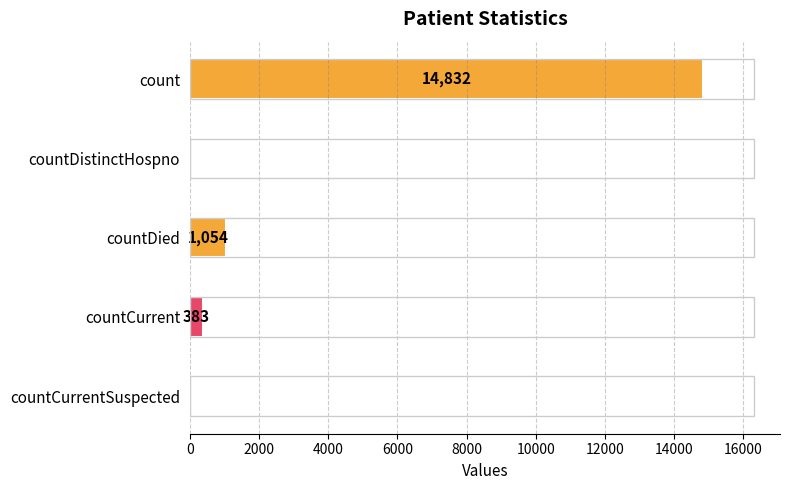

What is the sum of all values?

16269